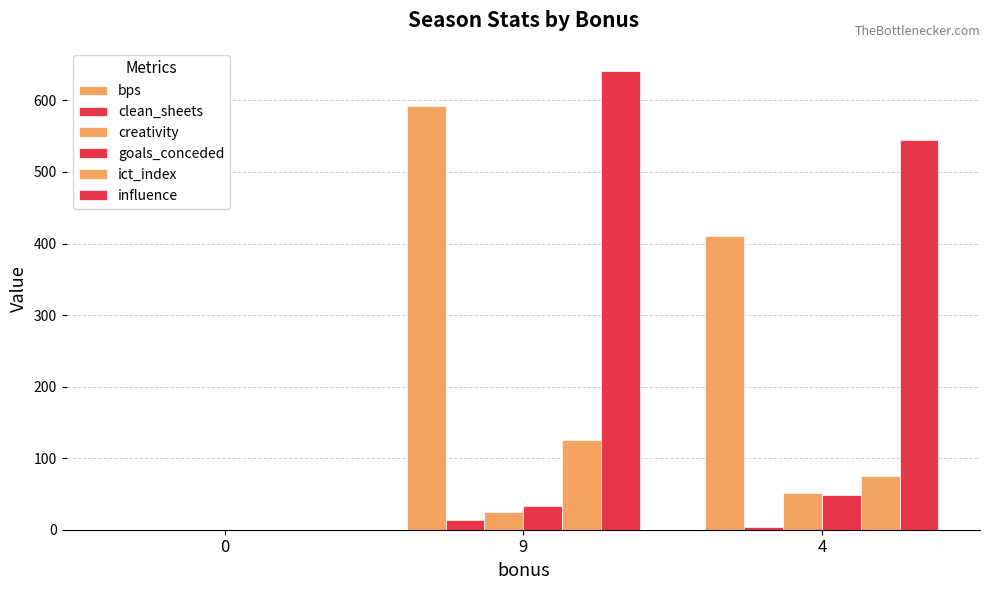

How many positive values does the creativity series have?

2